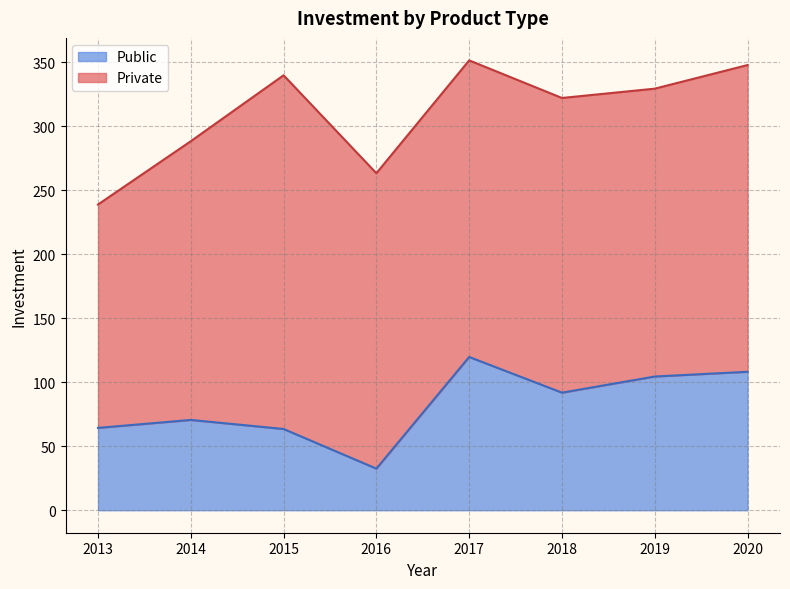

Which has a higher value, 2016 or 2020?

2020